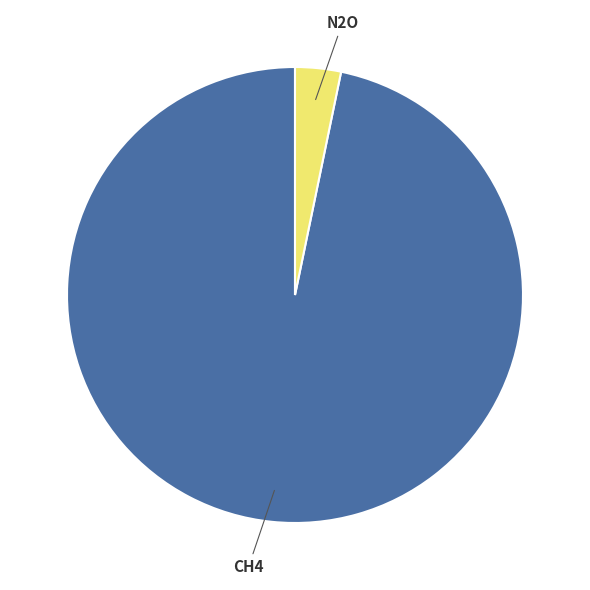

How many segments does this pie chart have?

2